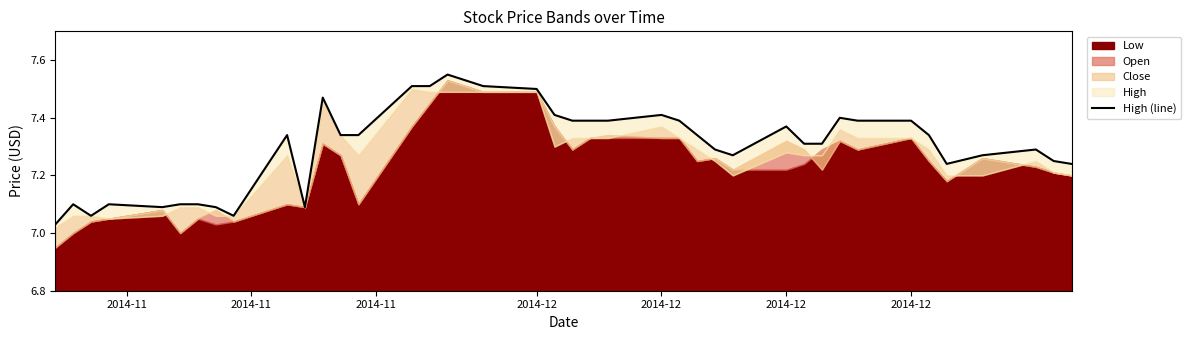

Where is the data nearest to the value 7?

2014-11